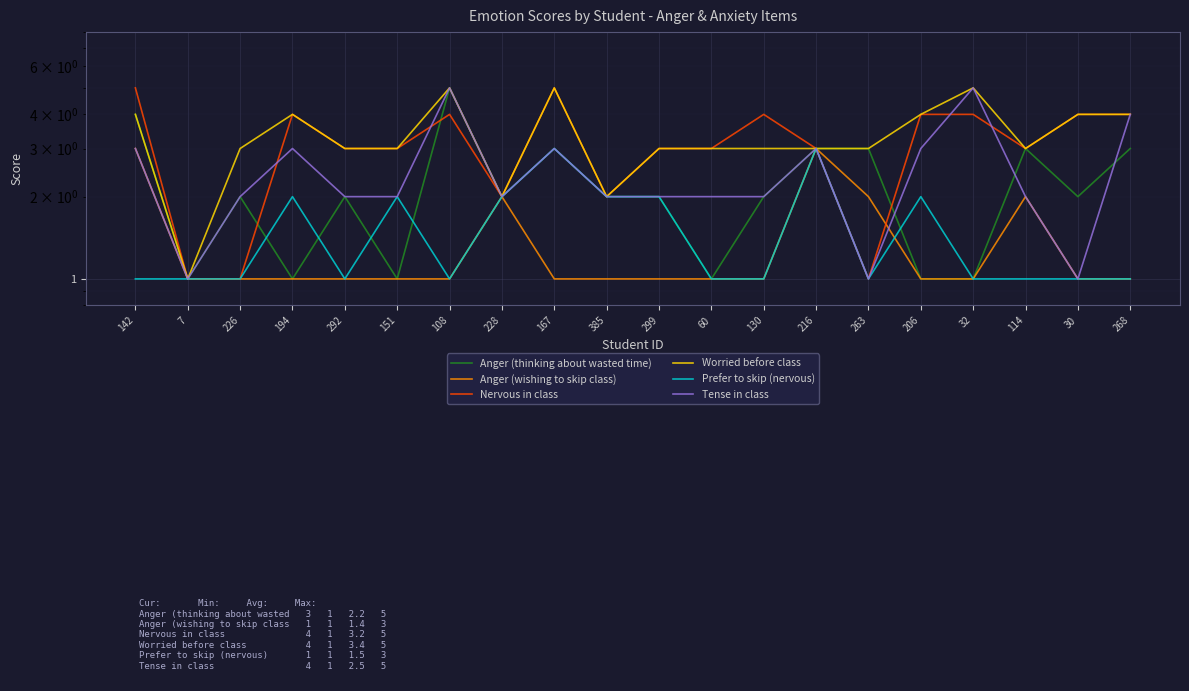

Rank the series at 228 from lowest to highest value.

Anger (thinking about wasted time), Anger (wishing to skip class), Nervous in class, Worried before class, Prefer to skip (nervous), Tense in class